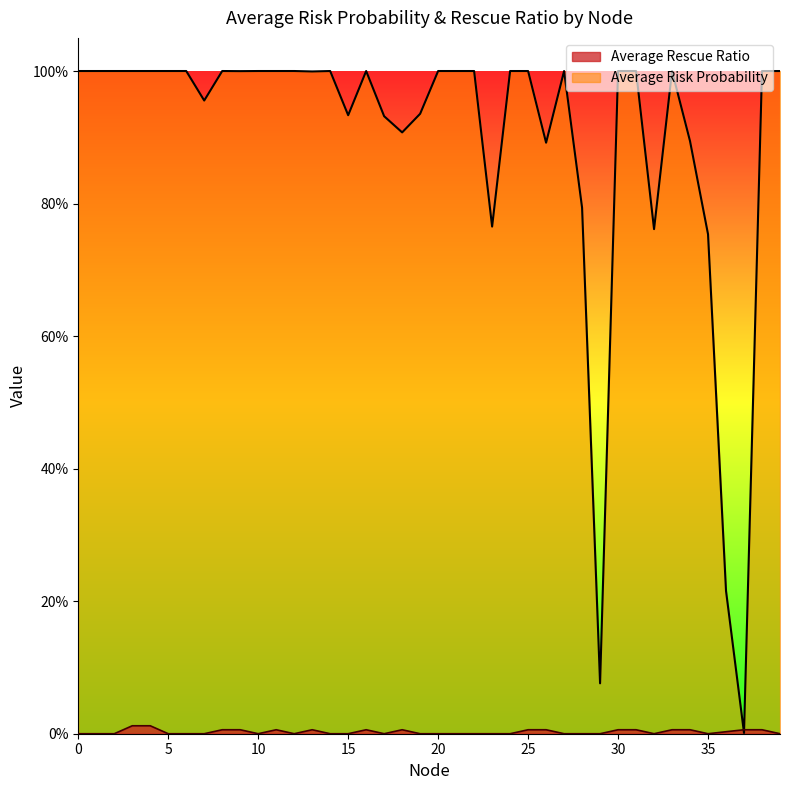

Which series has the largest range (max minus min)?

Average Risk Probability